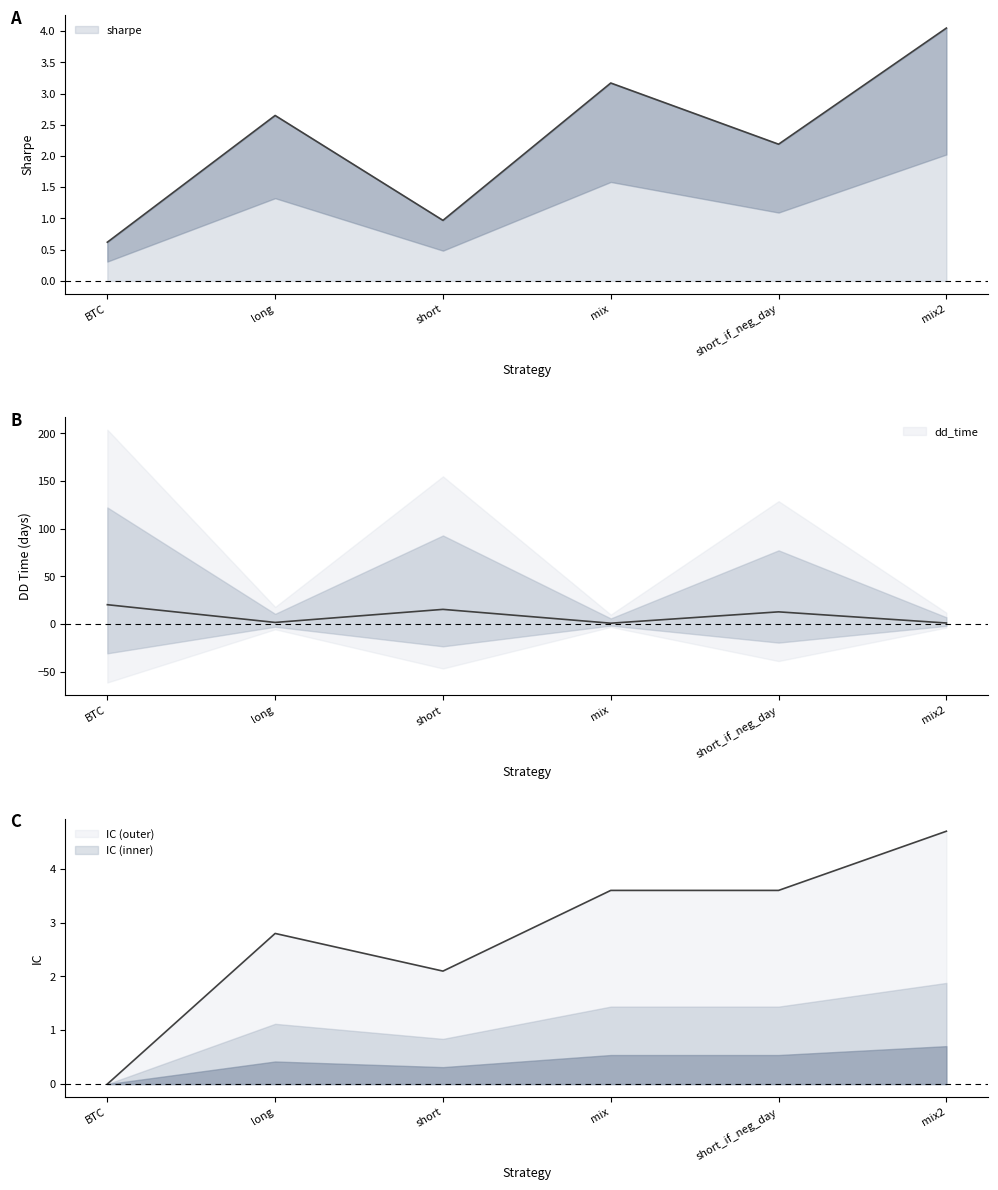

What position from the right is mix?

3